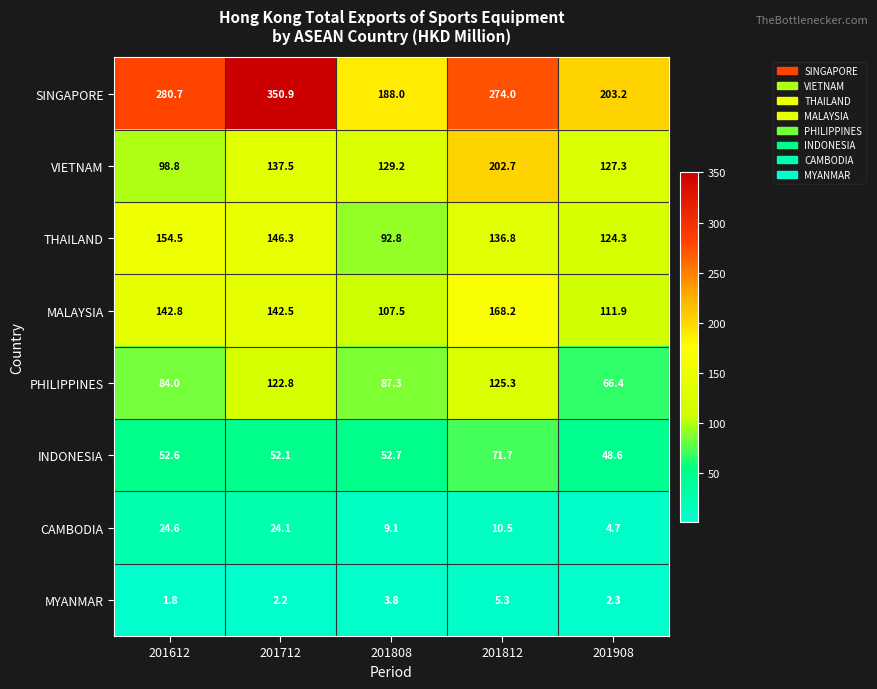

The MYANMAR series shows 3.3 at 201908. True or false?

False